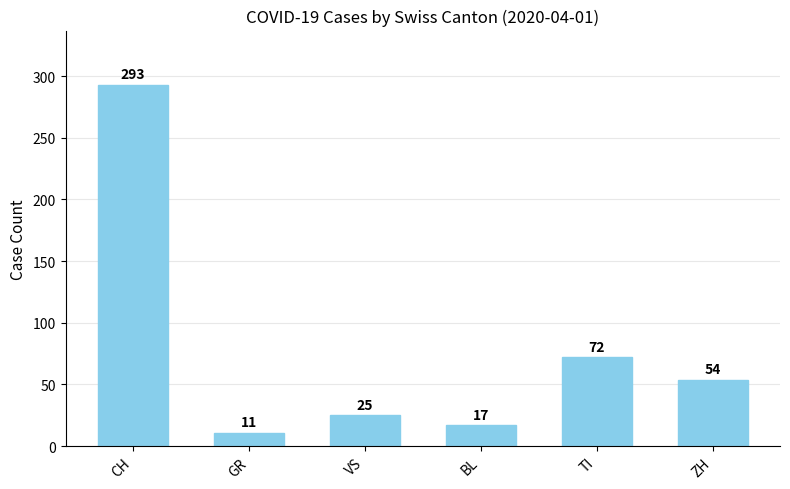

What is the difference between the second highest and minimum values?

61